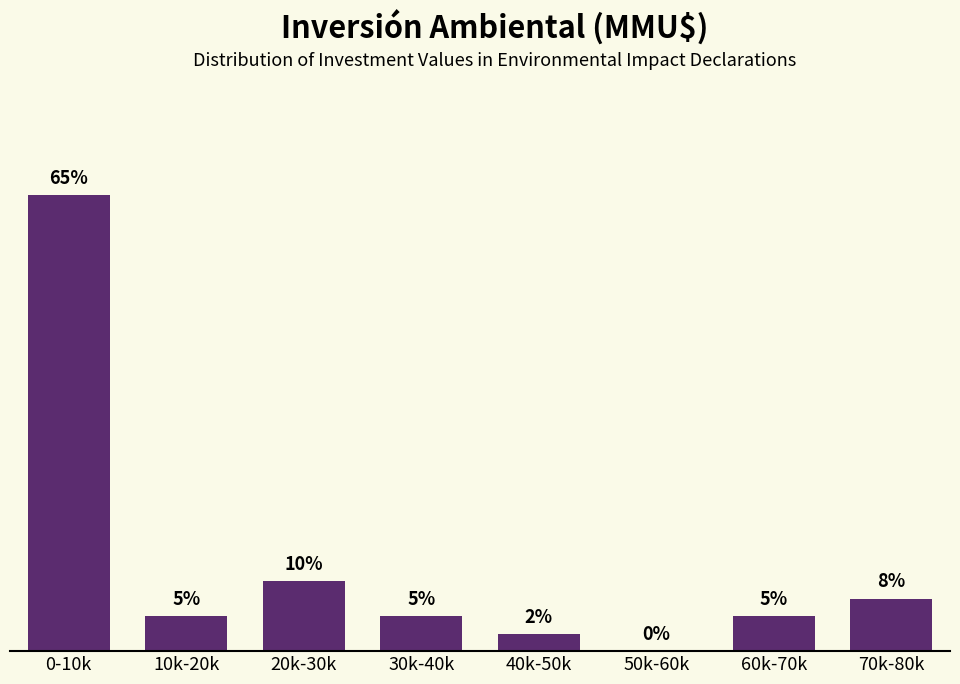

Where is the data nearest to the value 32?

20k-30k